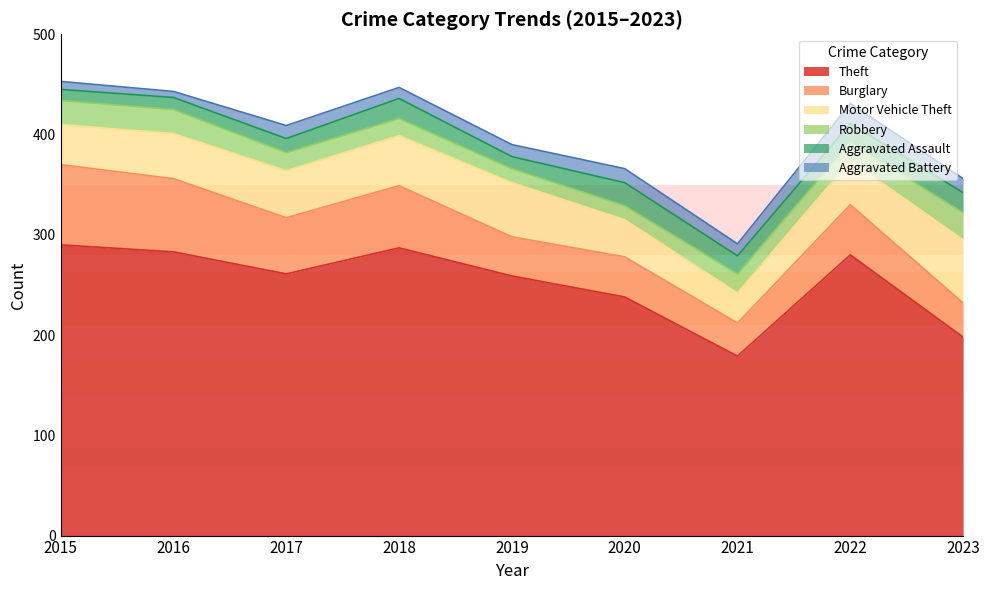

Reading right to left, list all the values displayed in this chart.

Theft: 2023=198	2022=280	2021=179	2020=238	2019=259	2018=287	2017=261	2016=283	2015=290
Burglary: 2023=34	2022=50	2021=33	2020=40	2019=39	2018=62	2017=56	2016=73	2015=80
Motor Vehicle Theft: 2023=63	2022=44	2021=30	2020=37	2019=54	2018=50	2017=47	2016=45	2015=40
Robbery: 2023=27	2022=18	2021=19	2020=14	2019=14	2018=17	2017=18	2016=24	2015=24
Aggravated Assault: 2023=20	2022=19	2021=18	2020=23	2019=12	2018=20	2017=14	2016=12	2015=11
Aggravated Battery: 2023=14	2022=20	2021=12	2020=14	2019=12	2018=11	2017=13	2016=6	2015=8